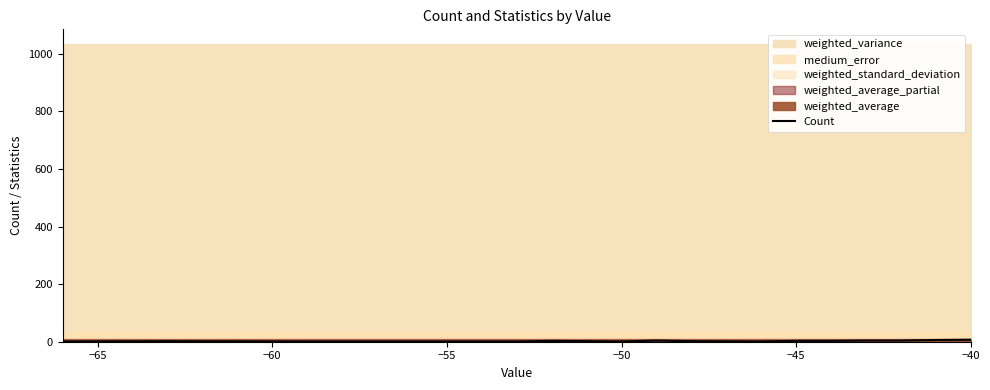

Count the number of values greater than 2.

8